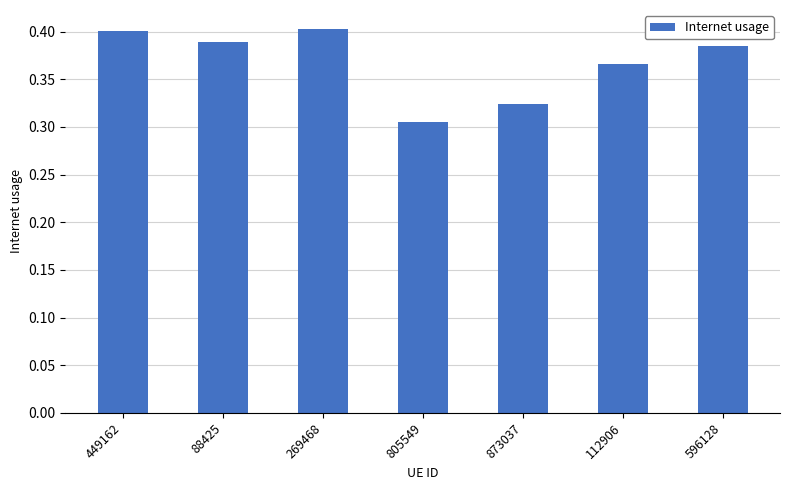

What is the label of the 3rd bar from the right?

873037